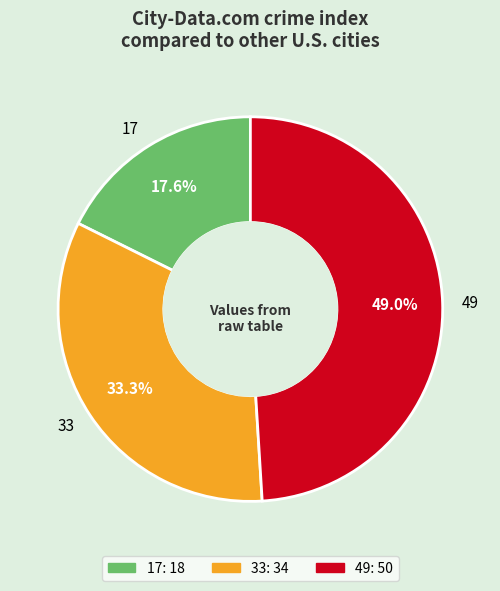

What portion of the pie excludes 49?

51.0%